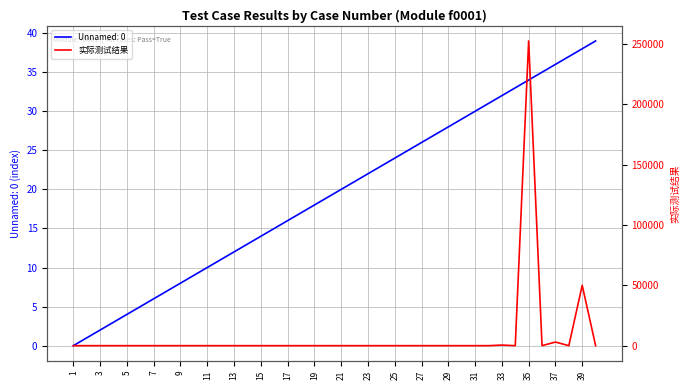

The value of Unnamed: 0 at 29 is 42. True or false?

False